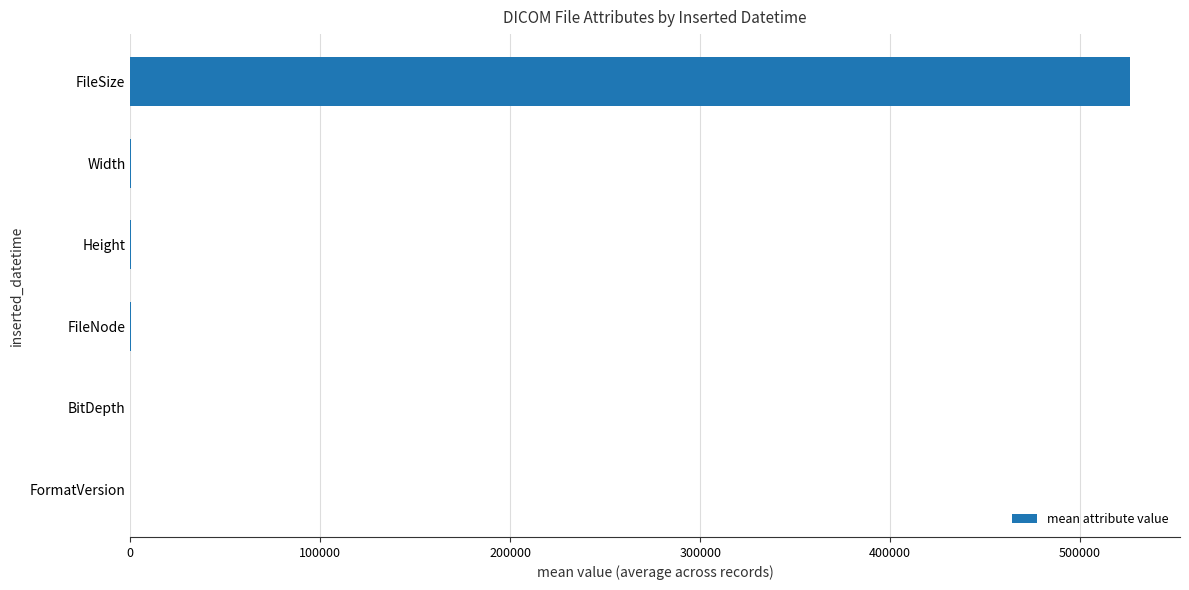

Is it true that the value at FileSize is 218896?

False